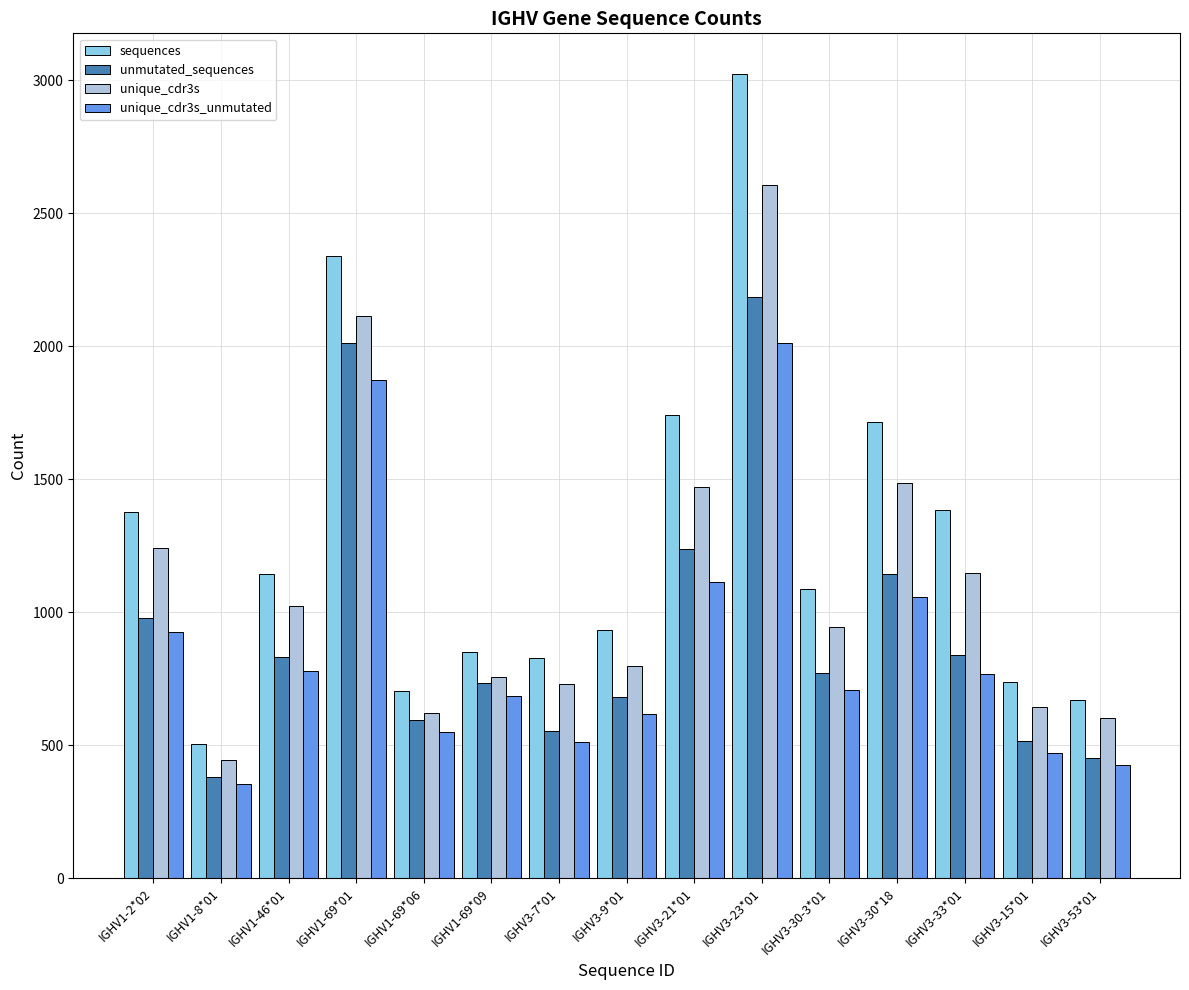

What is the label of the 1st bar from the left?

IGHV1-2*02